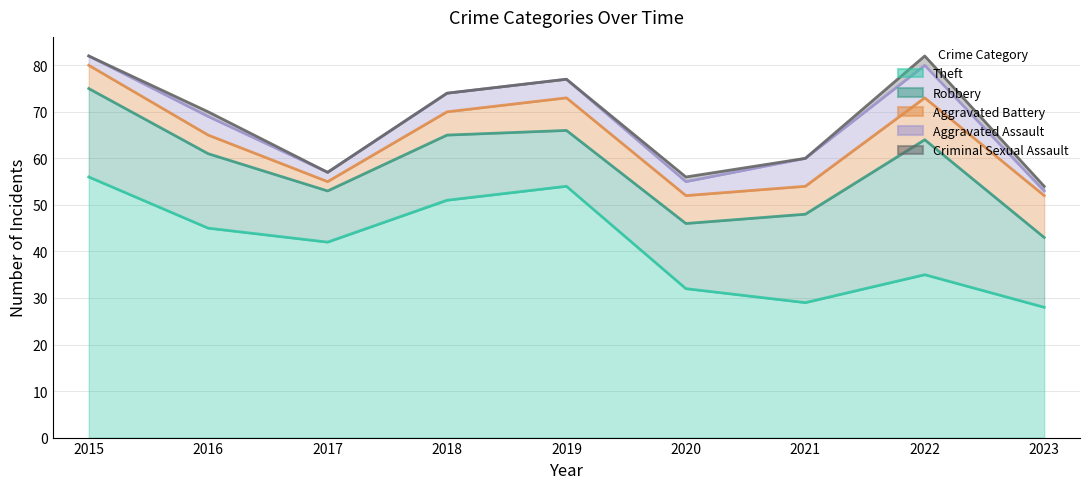

What is the difference between the maximum and minimum values in the Robbery series?

18